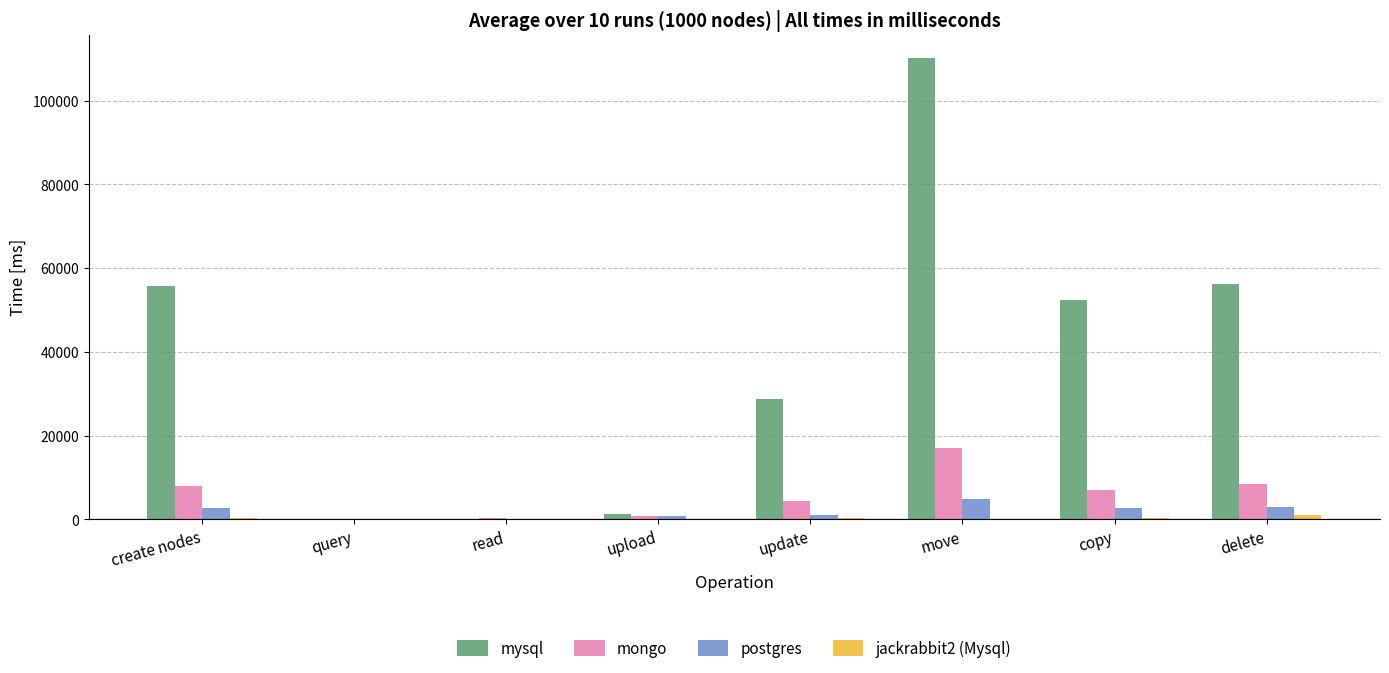

The value of mongo at read is 262.3. True or false?

True